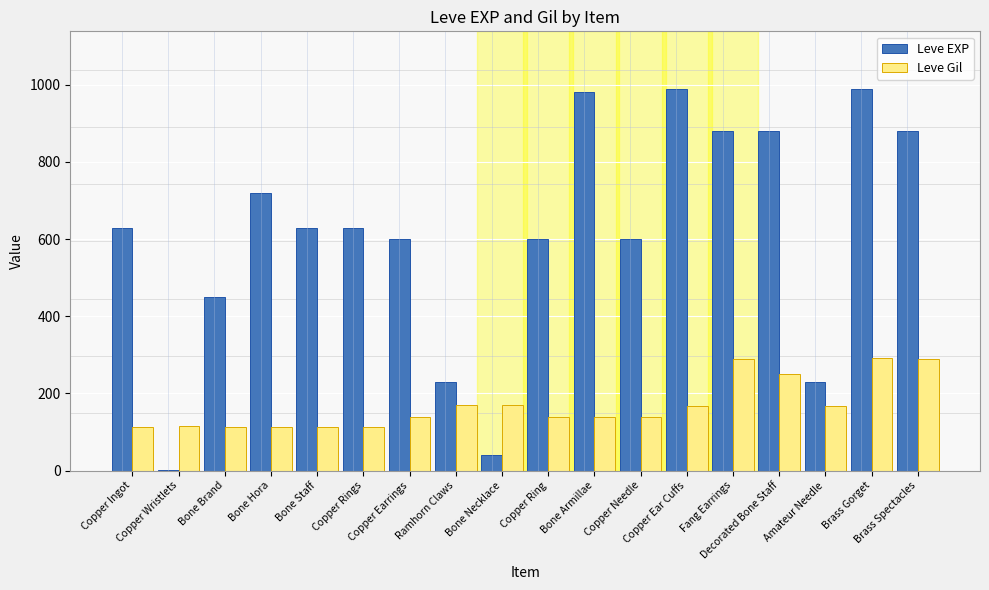

At which label does Leve Gil first exceed 140?

Ramhorn Claws